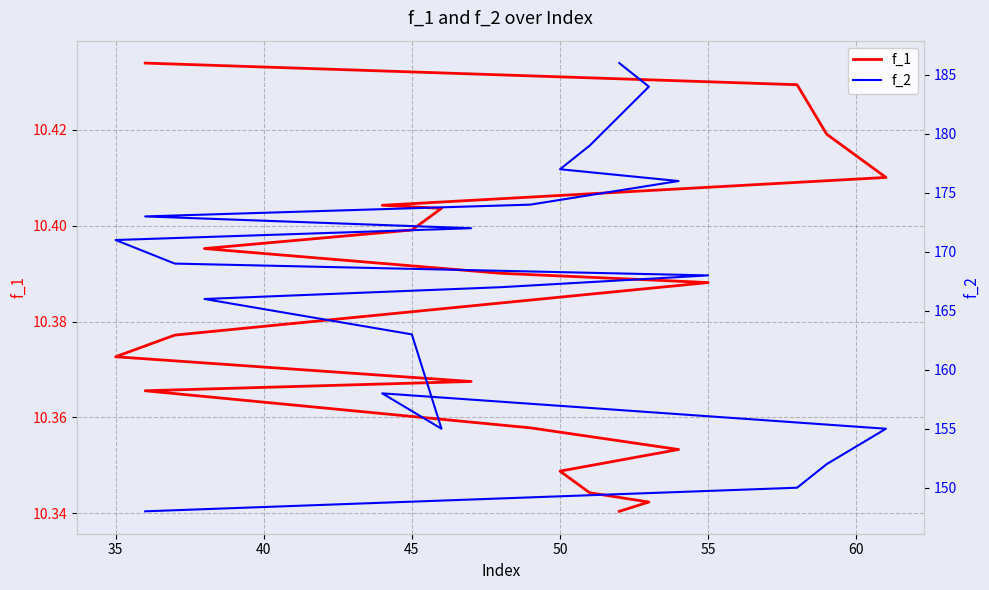

List the series in order of their peak value, highest first.

f_2, f_1